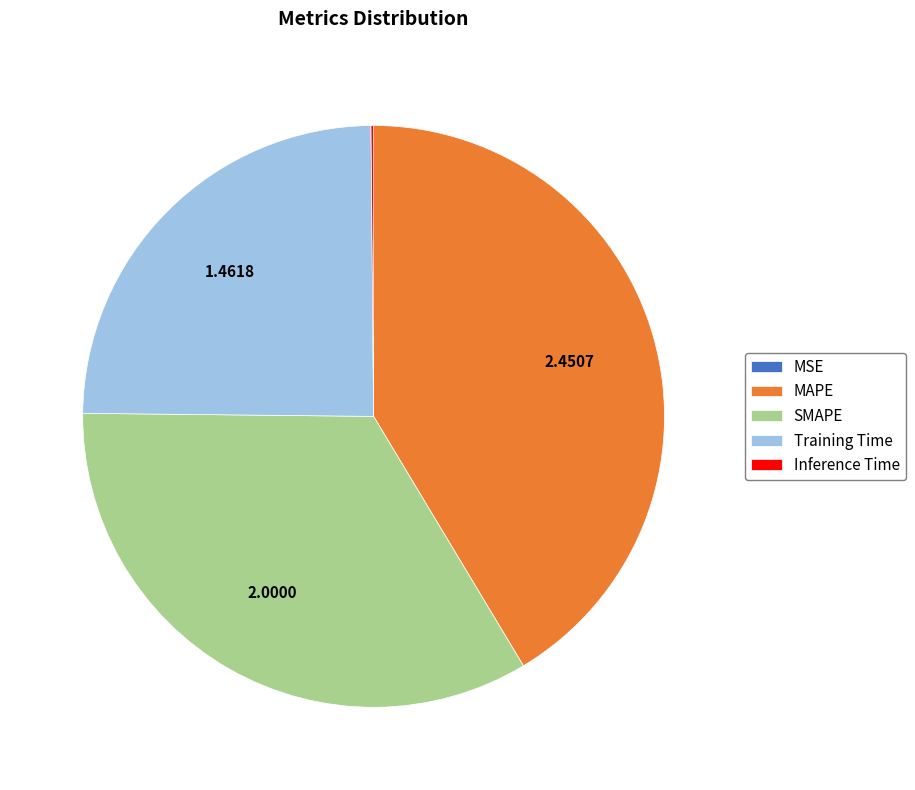

Is there any slice that represents more than half of the pie?

No